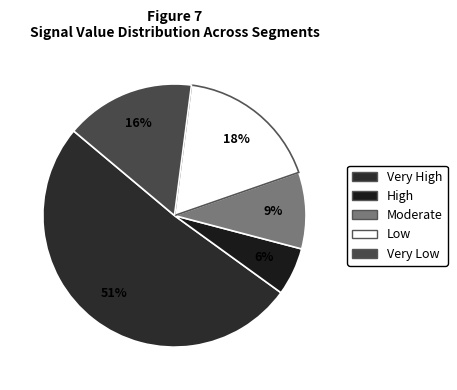

How many slices are in this pie chart?

5